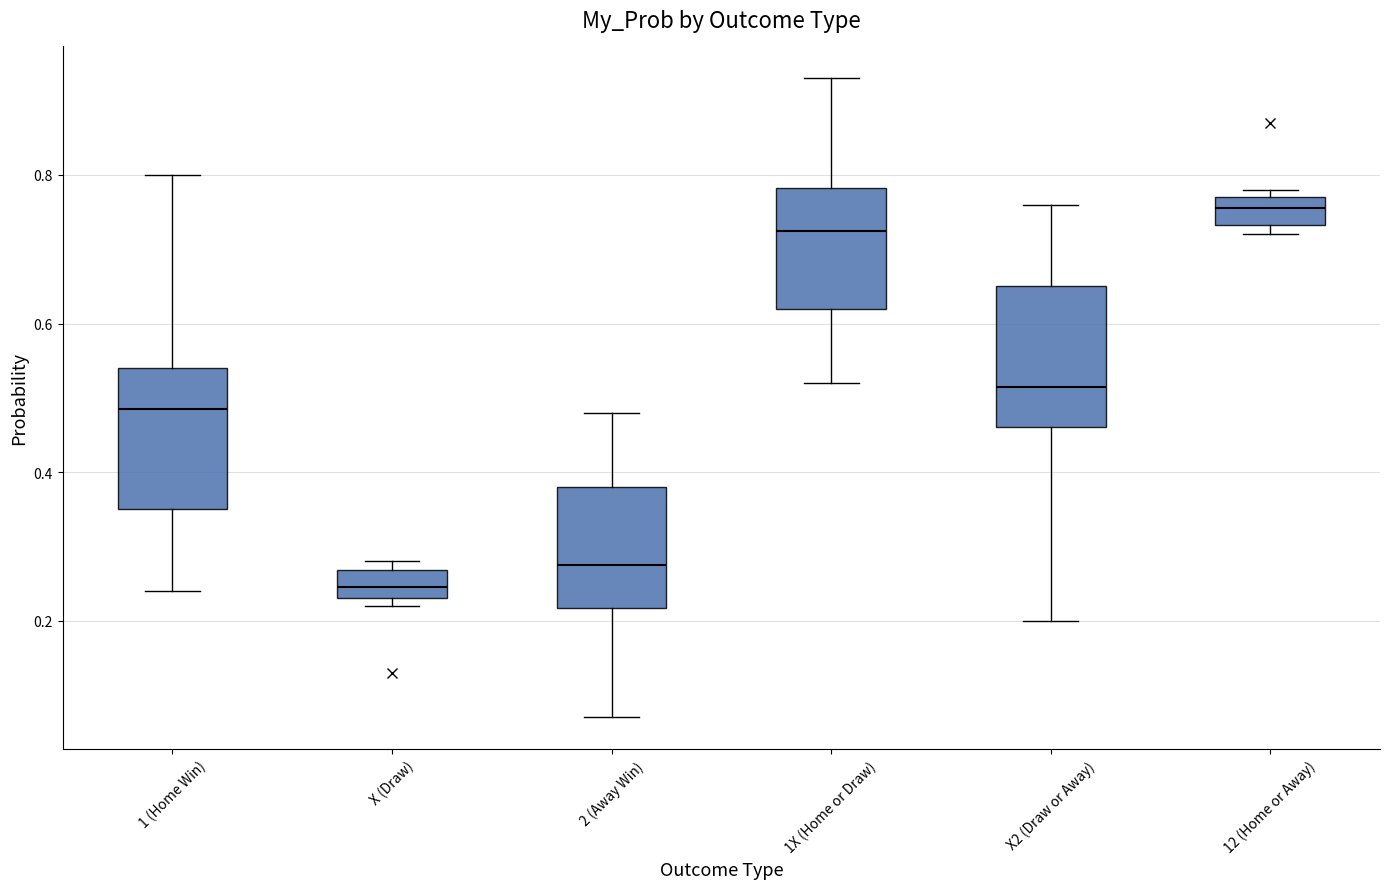

Where does the median line of the box for X2 (Draw or Away) sit on the y-axis? The values are not printed on the chart, so give them approximately, as read against the axis.

0.52